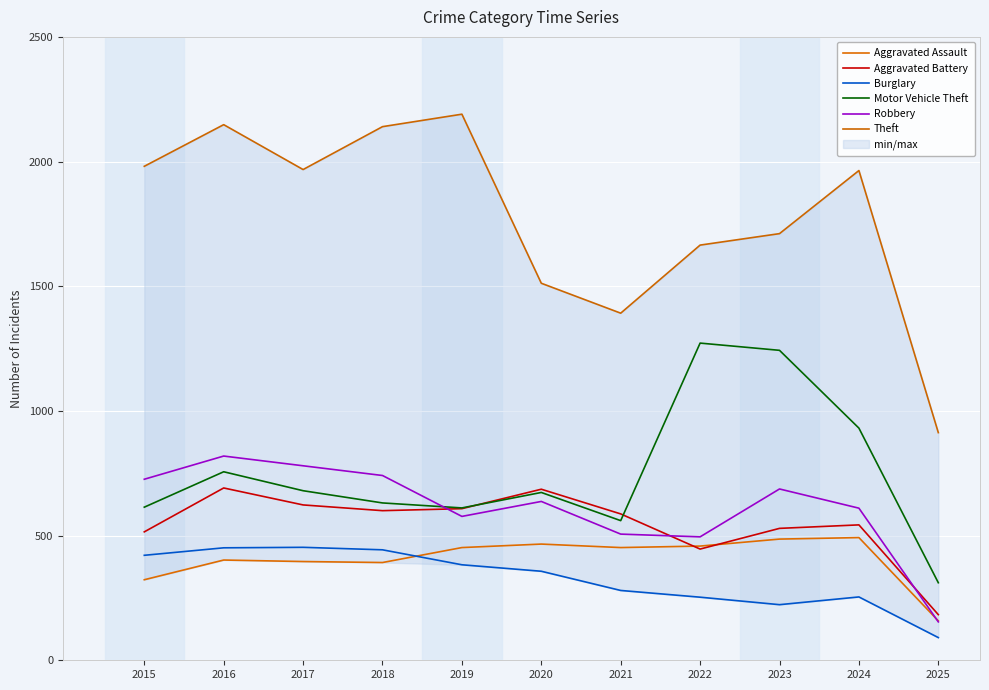

Which series has the largest total across all categories?

Theft